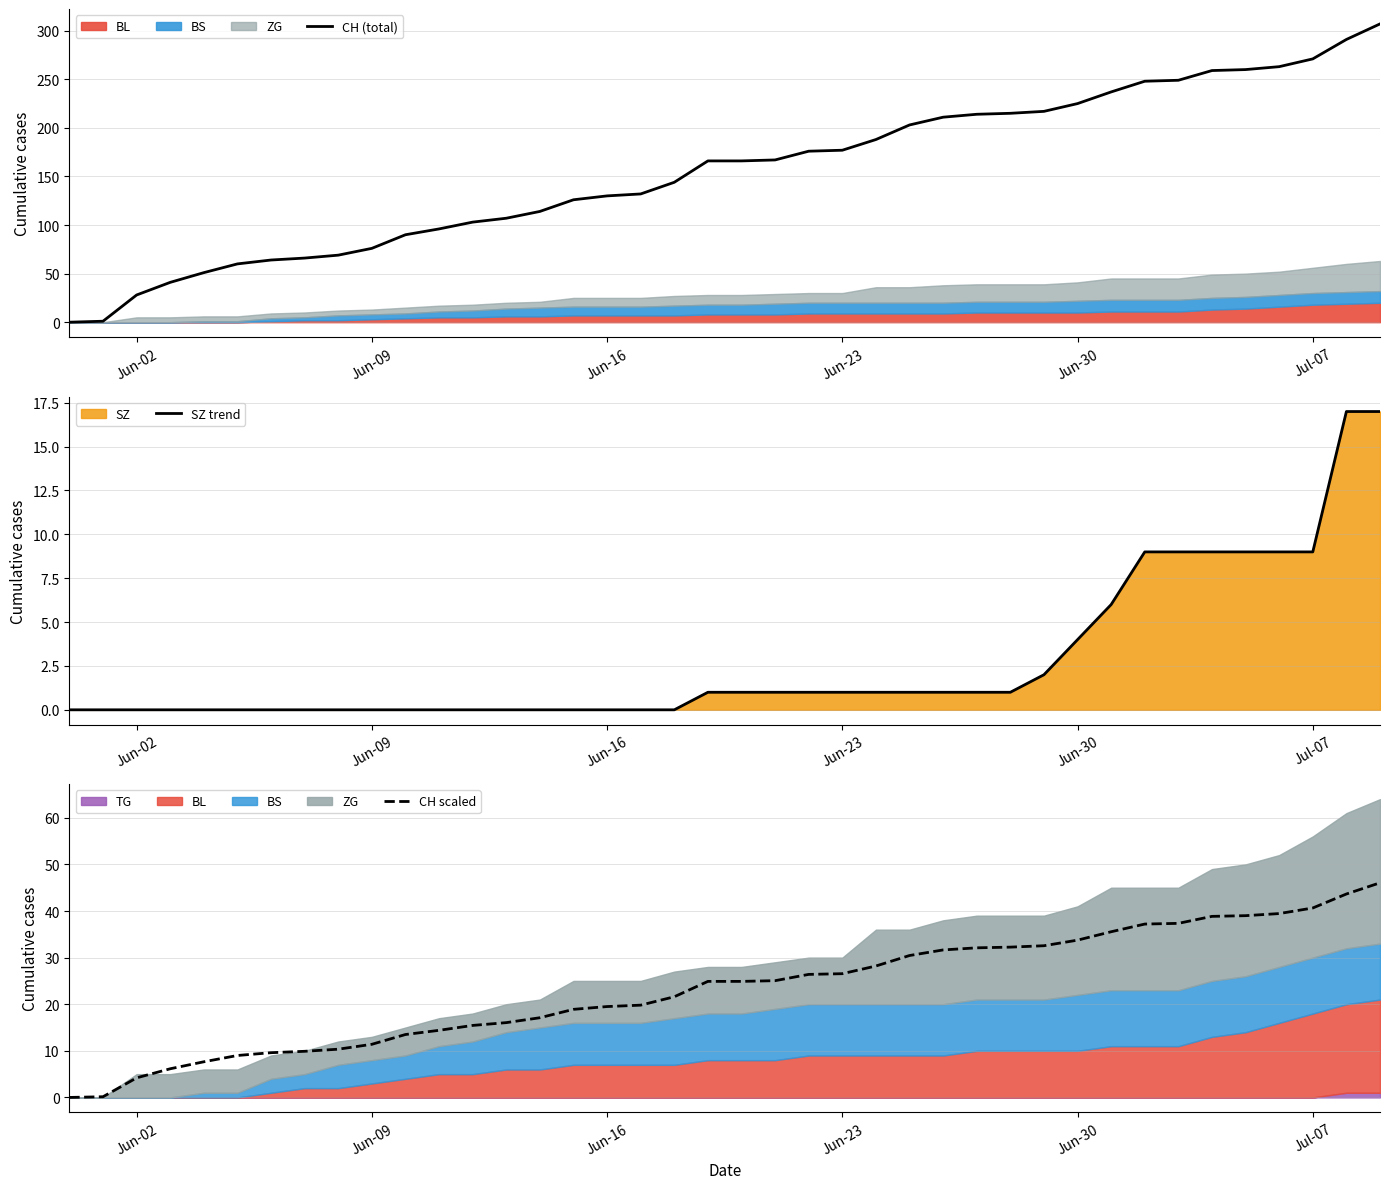

At how many categories does at least one series exceed 171?

18